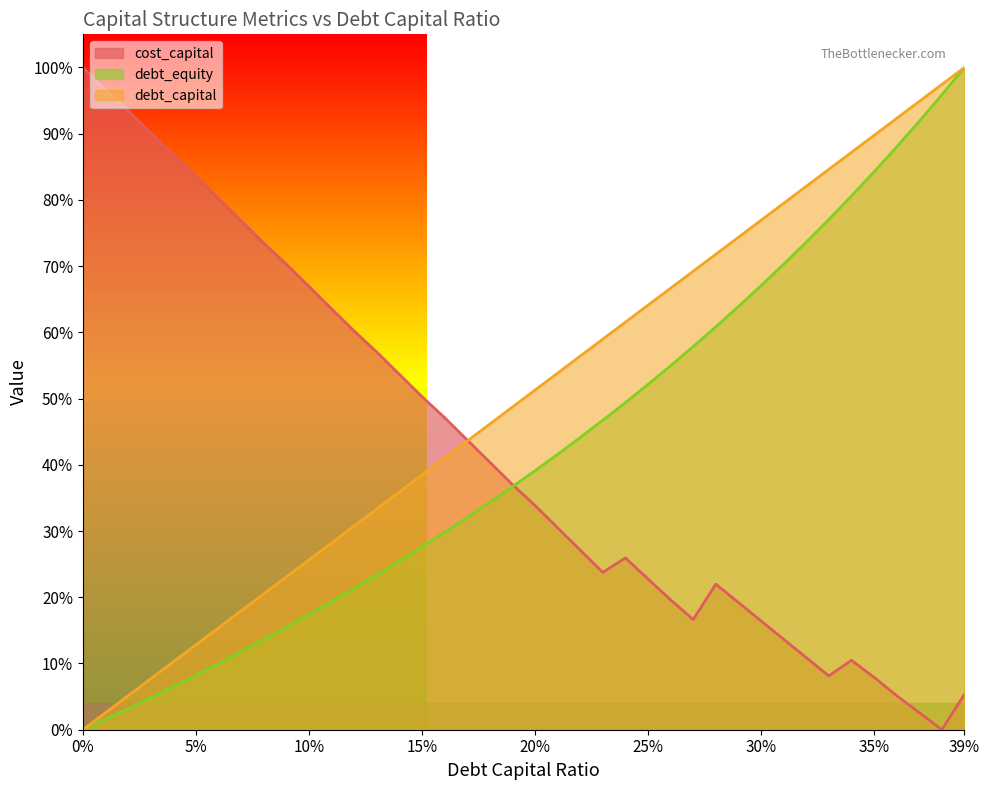

What is the greatest value displayed?

1.0